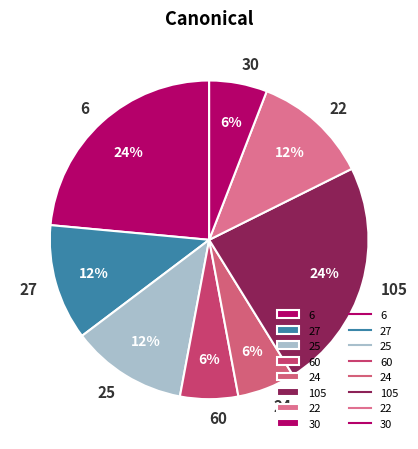

Is there any slice that represents more than half of the pie?

No